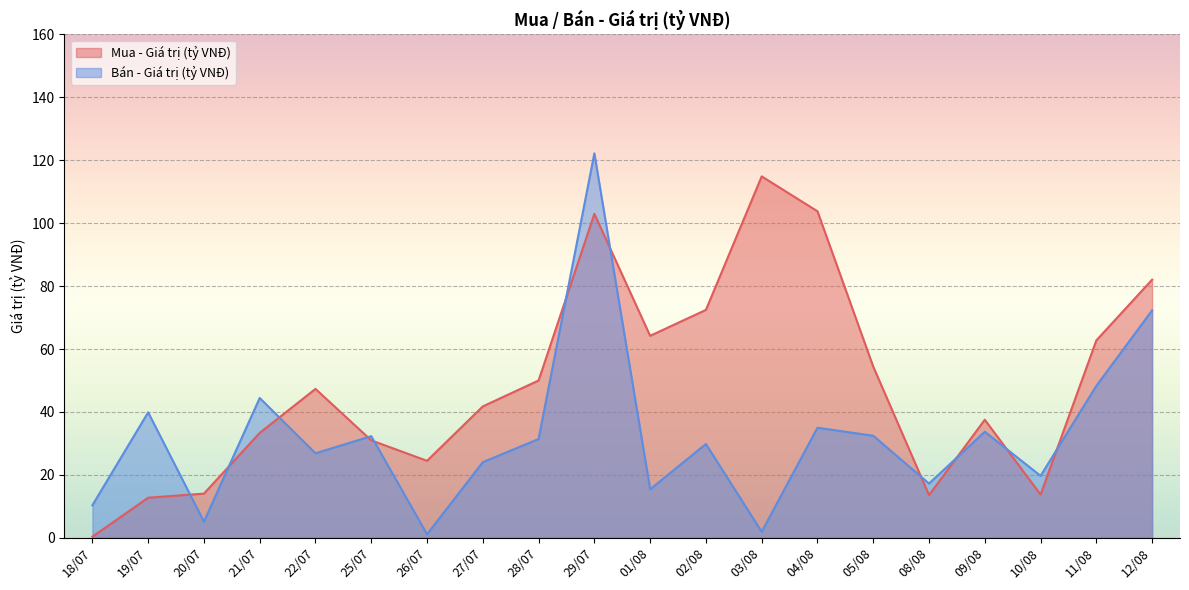

How many values in the Bán - Giá trị (tỷ VNĐ) series are below 31?

10